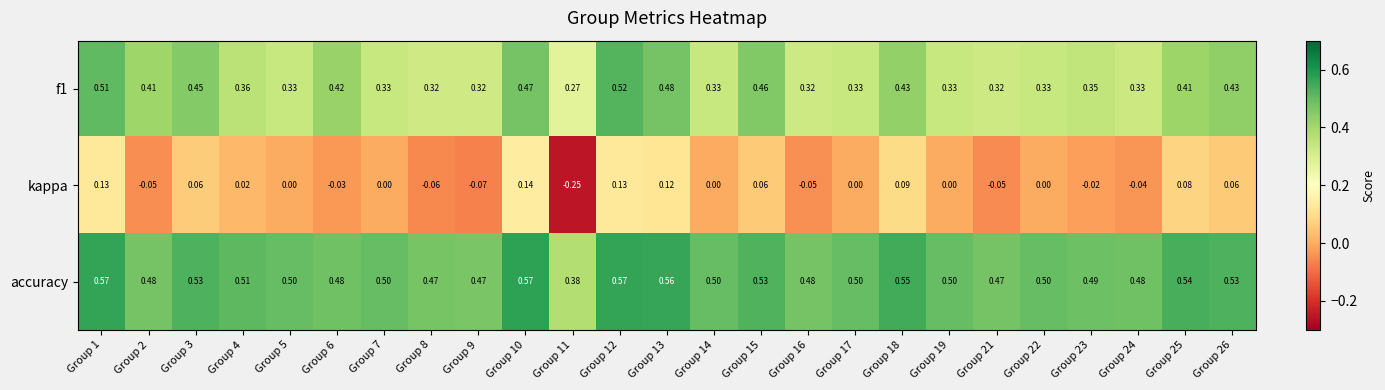

Which series has the widest spread of values?

kappa